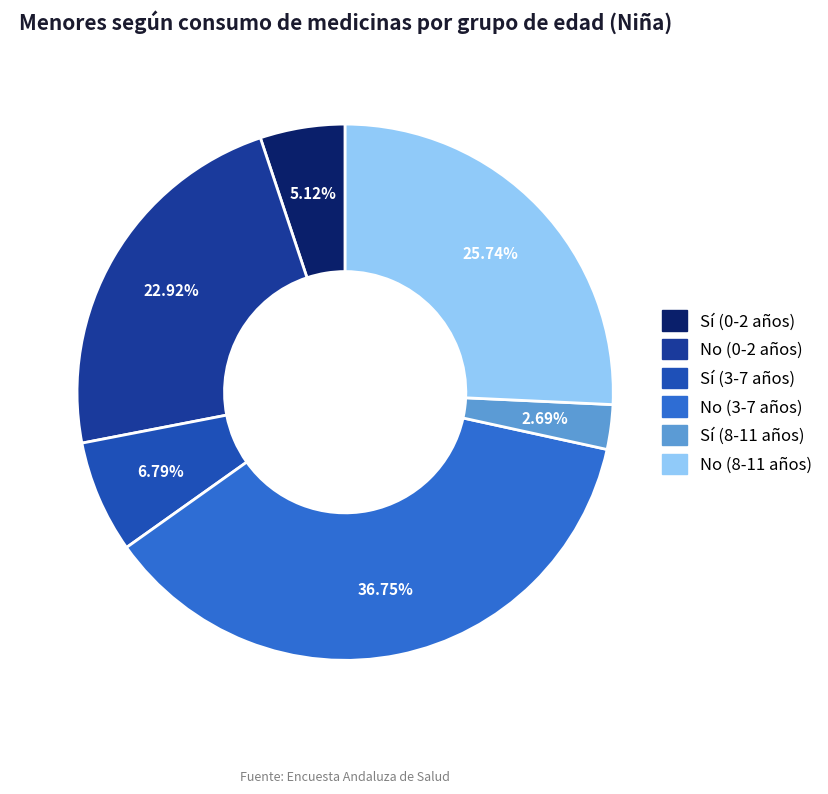

Which category has the biggest portion of the pie?

No (3-7 años)